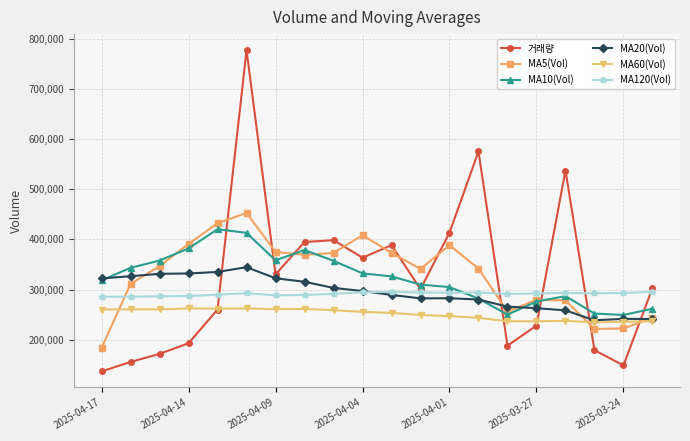

True or false: MA20(Vol) and 거래량 cross at least once.

True